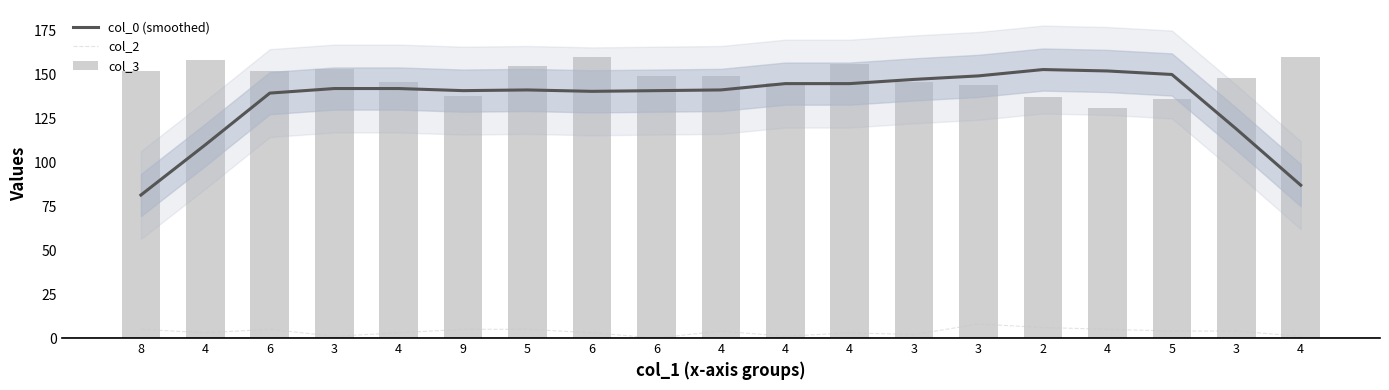

Count the number of categories in the chart.

19